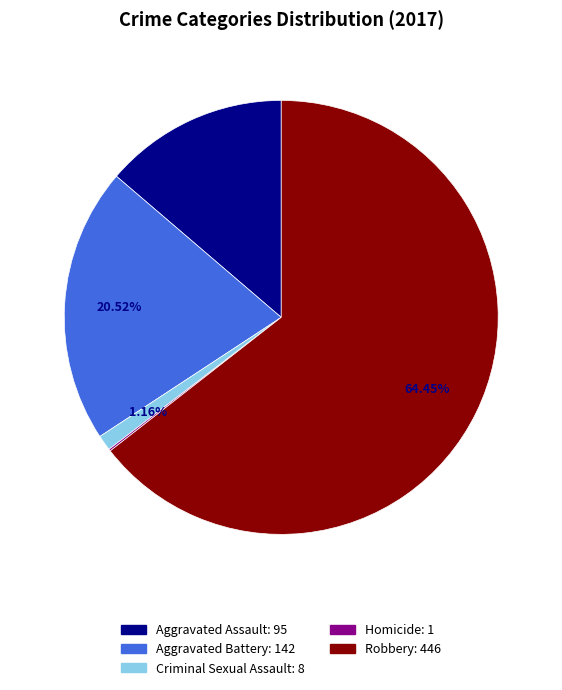

Which category accounts for the majority?

Robbery